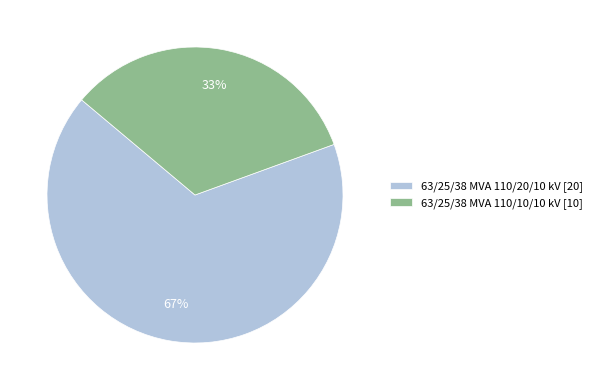

Is the sum of 63/25/38 MVA 110/20/10 kV [20] and 63/25/38 MVA 110/10/10 kV [10] greater than half?

Yes